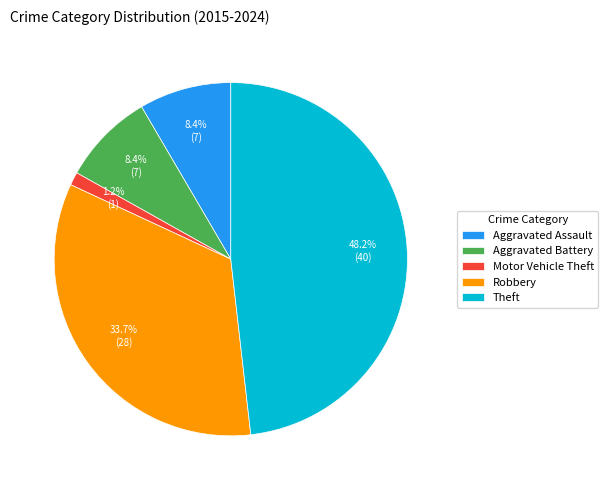

What percentage do Aggravated Assault and Motor Vehicle Theft together represent?

9.6%